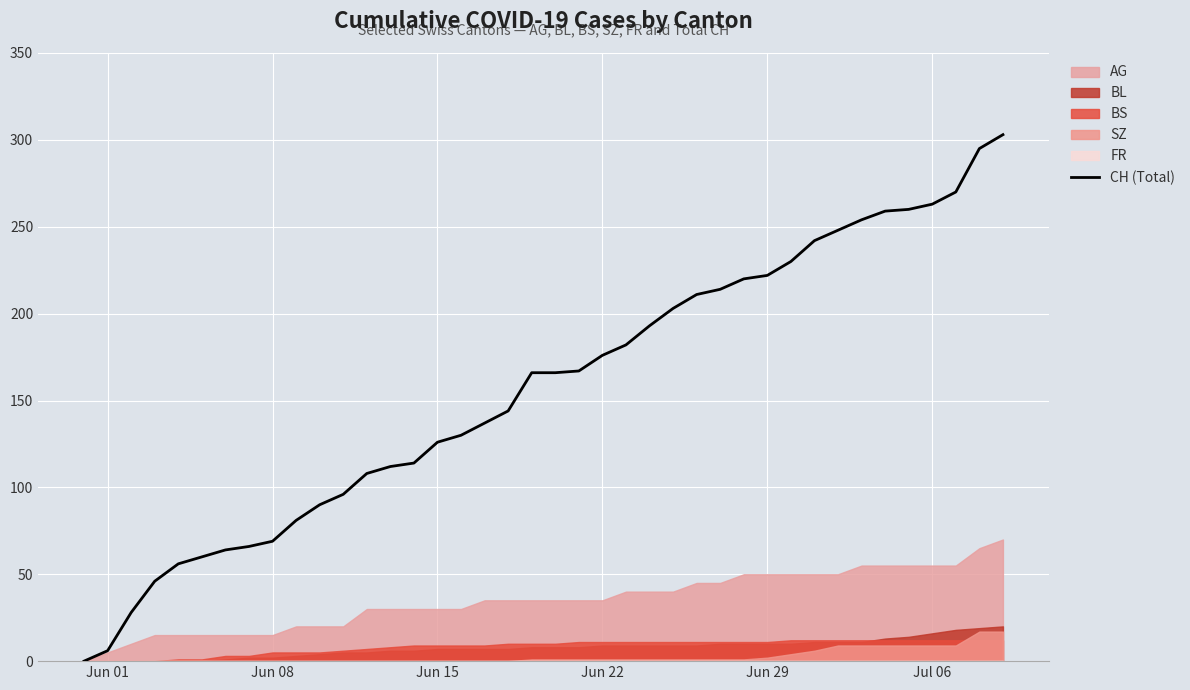

The CH (Total) series shows 283 at Jun 22. True or false?

False